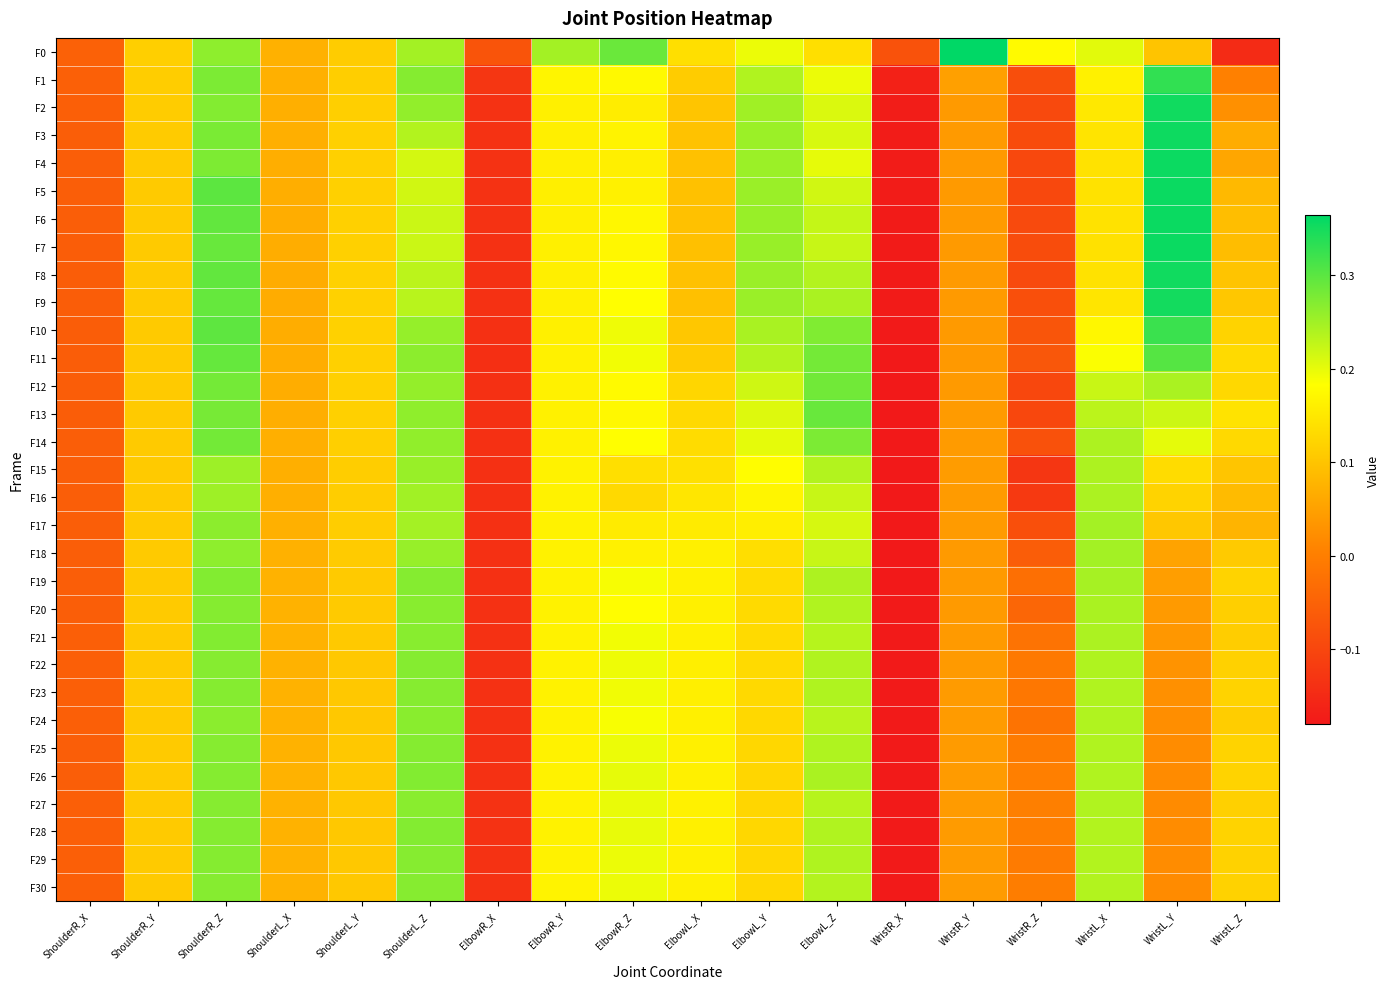

Which label corresponds to the largest value in the chart?

WristR_Y